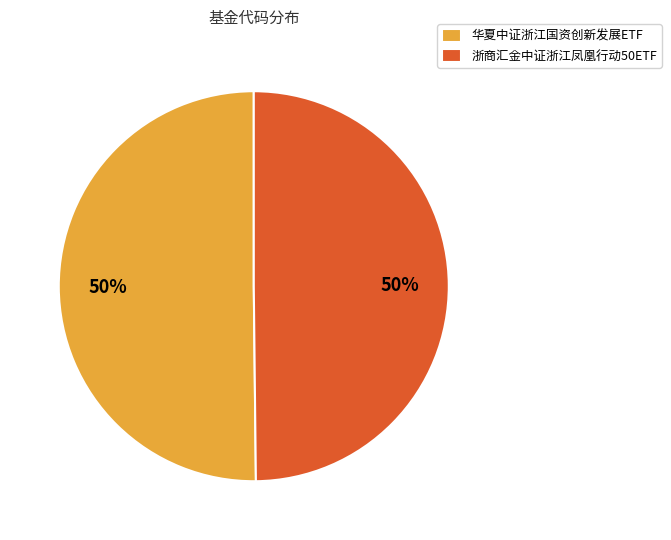

What percentage is the 浙商汇金中证浙江凤凰行动50ETF slice, to the nearest percent?

50%